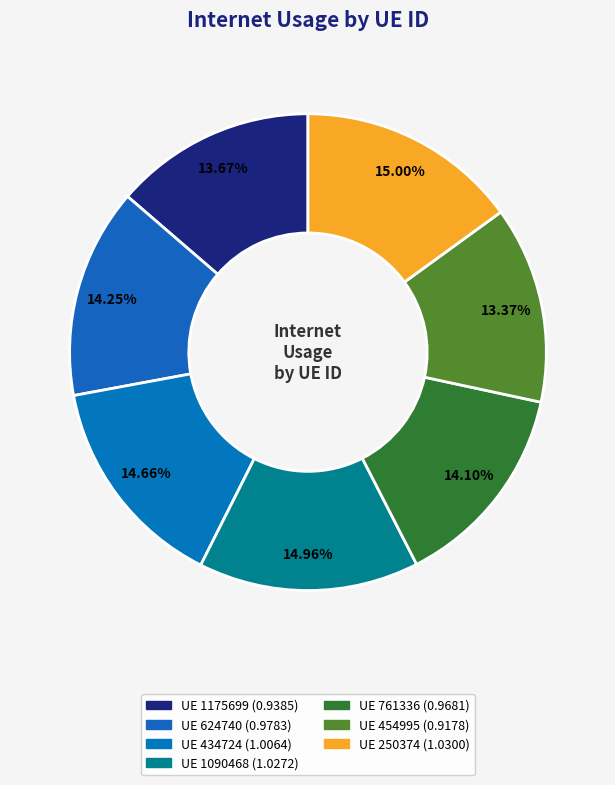

Count the number of slices in the pie.

7